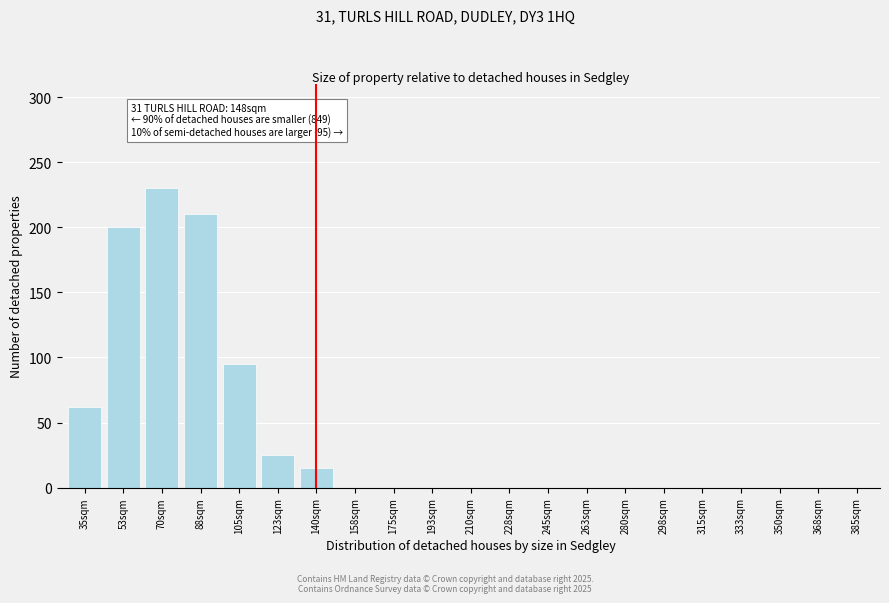

Reading left to right, extract all data points from this chart.

35sqm=62	53sqm=200	70sqm=230	88sqm=210	105sqm=95	123sqm=25	140sqm=15	158sqm=0	175sqm=0	193sqm=0	210sqm=0	228sqm=0	245sqm=0	263sqm=0	280sqm=0	298sqm=0	315sqm=0	333sqm=0	350sqm=0	368sqm=0	385sqm=0